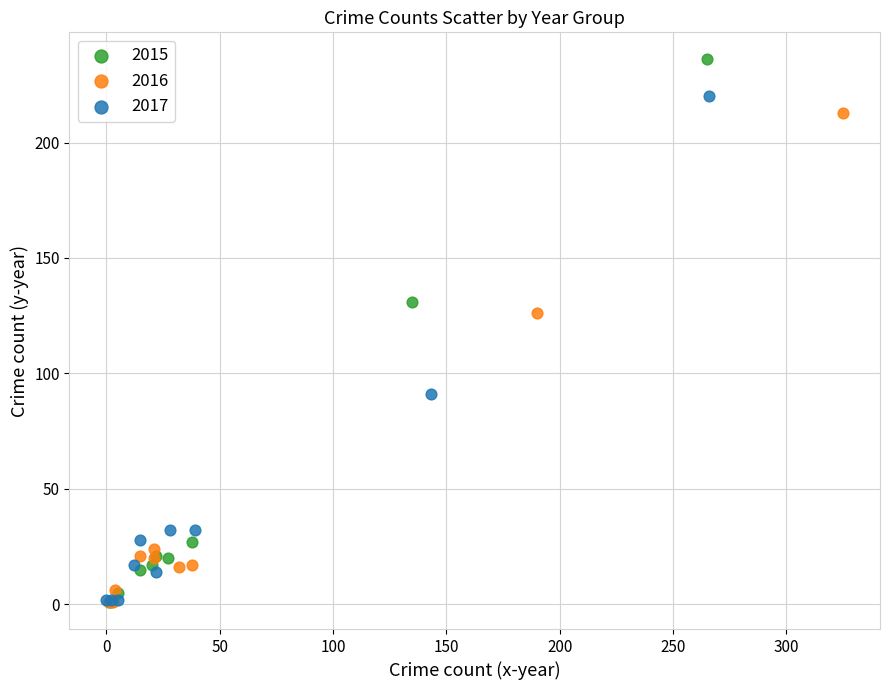

Which series has the largest Y range (max minus min)?

2015